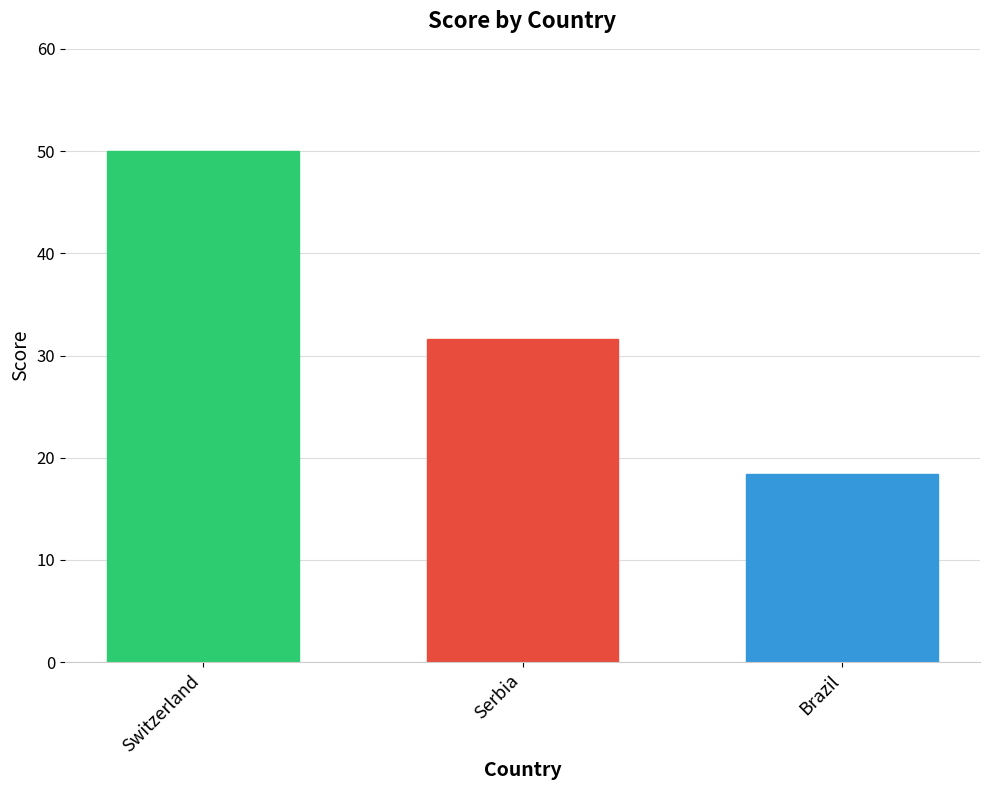

List the labels in order of value, largest first.

Switzerland, Serbia, Brazil